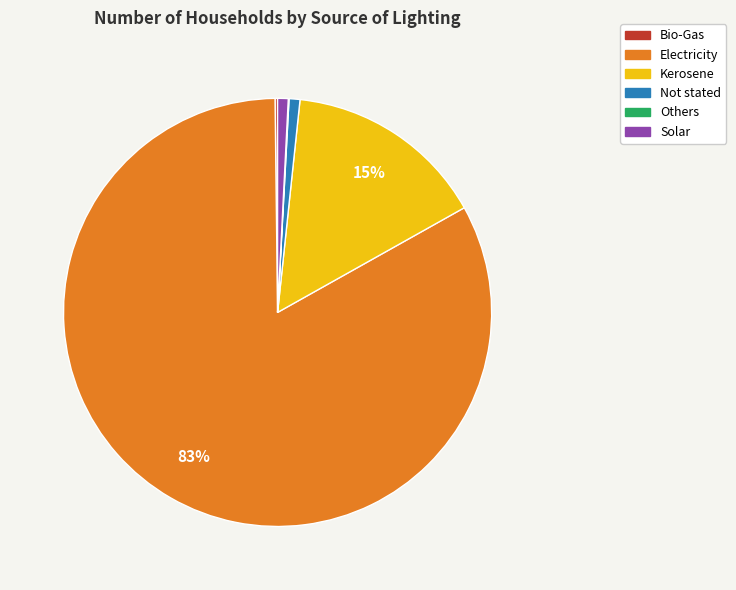

To the nearest percent, what is the average slice percentage?

17%